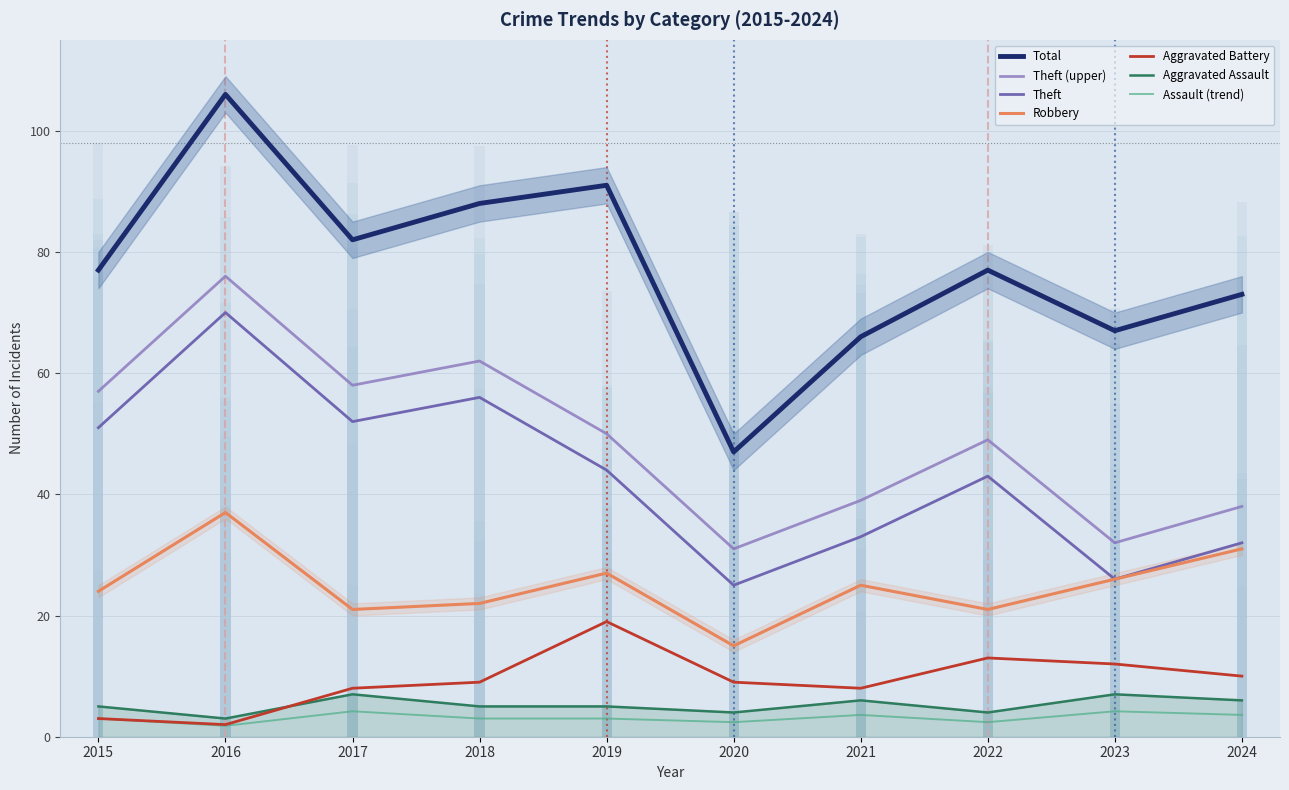

How many groups of bars are there?

10